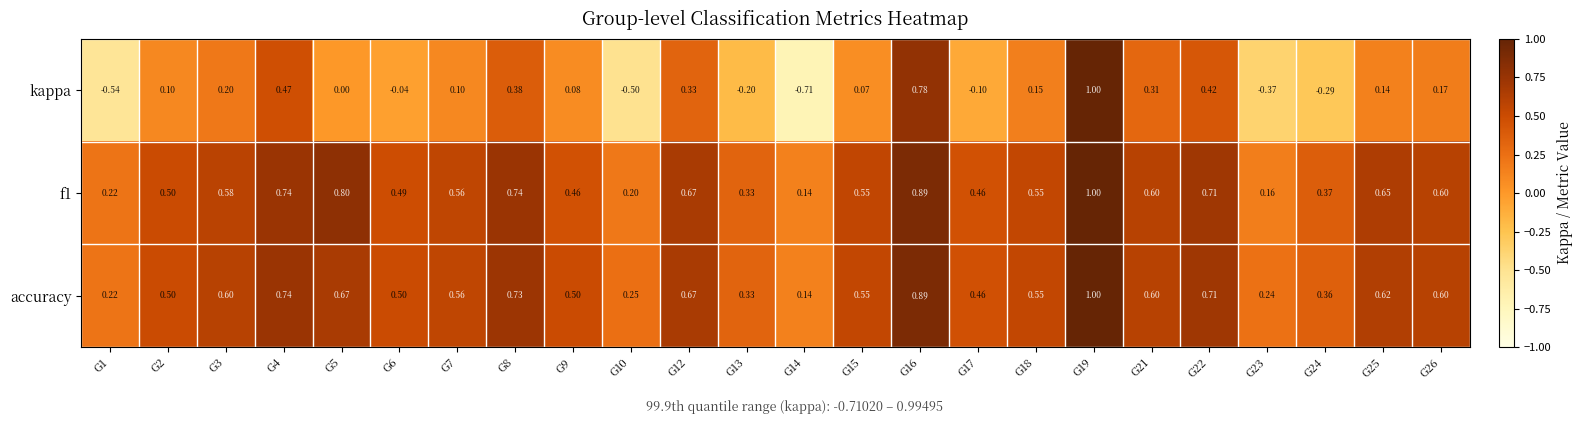

Is the value of f1 at G6 greater than the value of accuracy at G3?

No